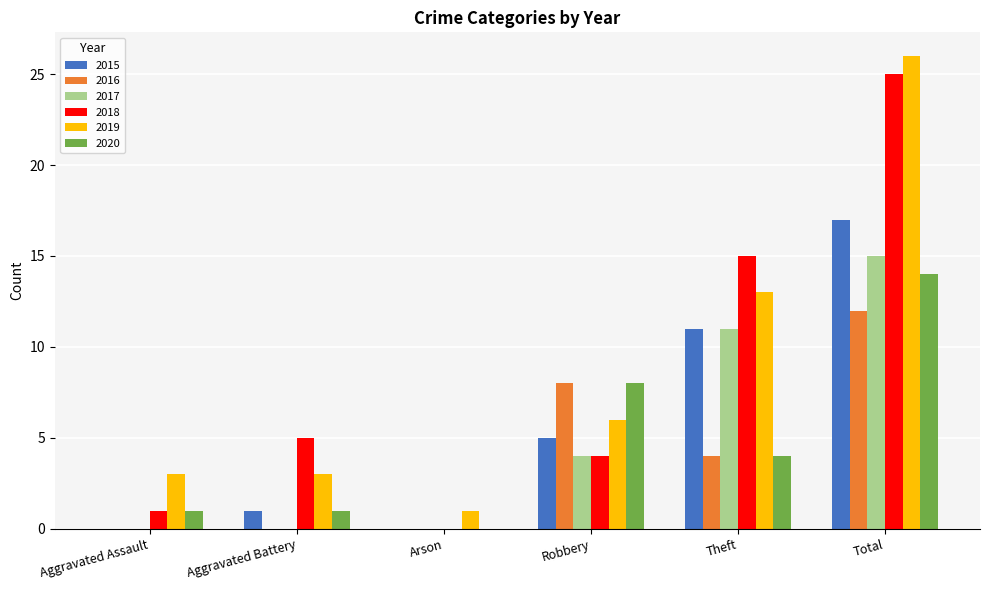

Read the 2017 value at Robbery.

4